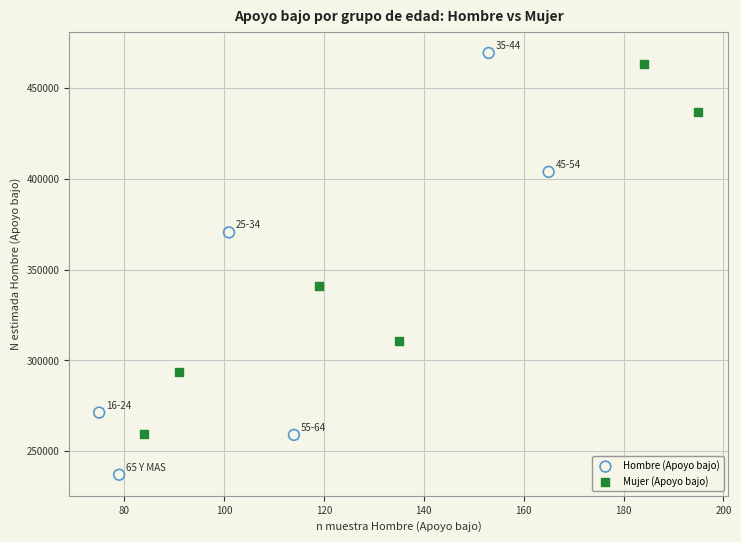

Which series has the largest Y range (max minus min)?

Hombre (Apoyo bajo)